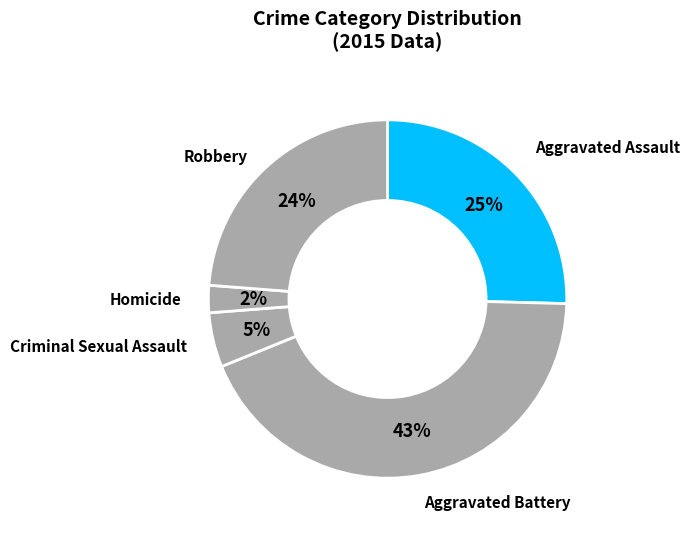

What is the smallest slice in the pie chart?

Homicide